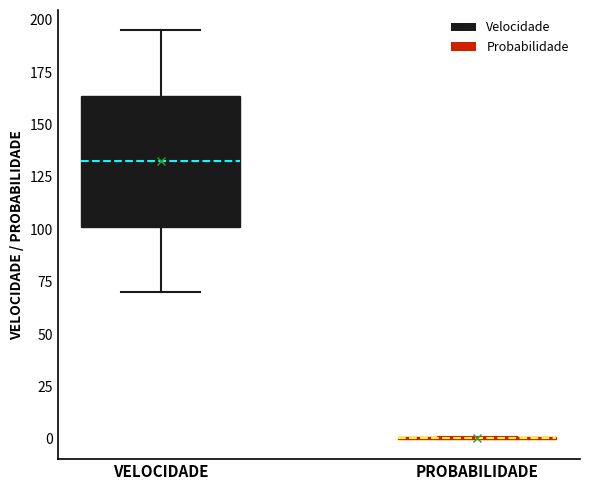

Reading left to right, transcribe this box plot: for each box, give where its median line is, the range the box spans, and where its two whiskers end, as read against the y-axis. The values are not printed on the chart, so give them approximately, as read against the axis.

VELOCIDADE: median 135, box 100 to 165, whiskers 70 to 195
PROBABILIDADE: box collapsed to a line at 0, whiskers 0 to 0